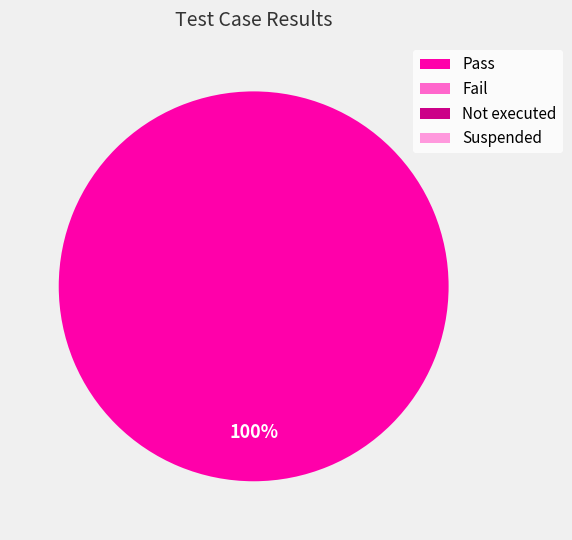

How many segments does this pie chart have?

4